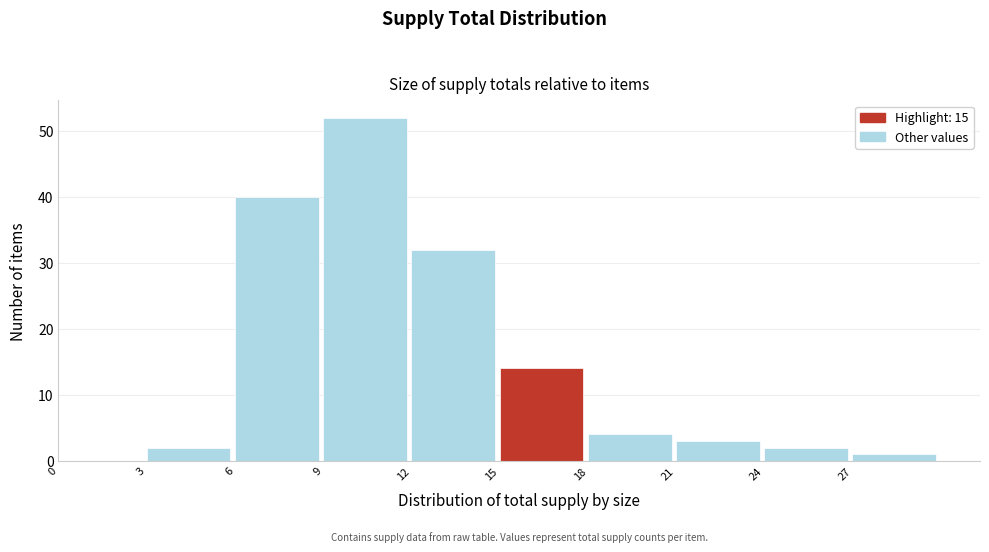

Reading left to right, list every bar in this chart as the range it spans on the x-axis followed by its height. The values are not printed on the chart, so give them approximately, as read against the axis.

0 to 3: 0
3 to 6: 2
6 to 9: 40
9 to 12: 52
12 to 15: 32
15 to 18: 14
18 to 21: 4
21 to 24: 3
24 to 27: 2
27 to 30: 1